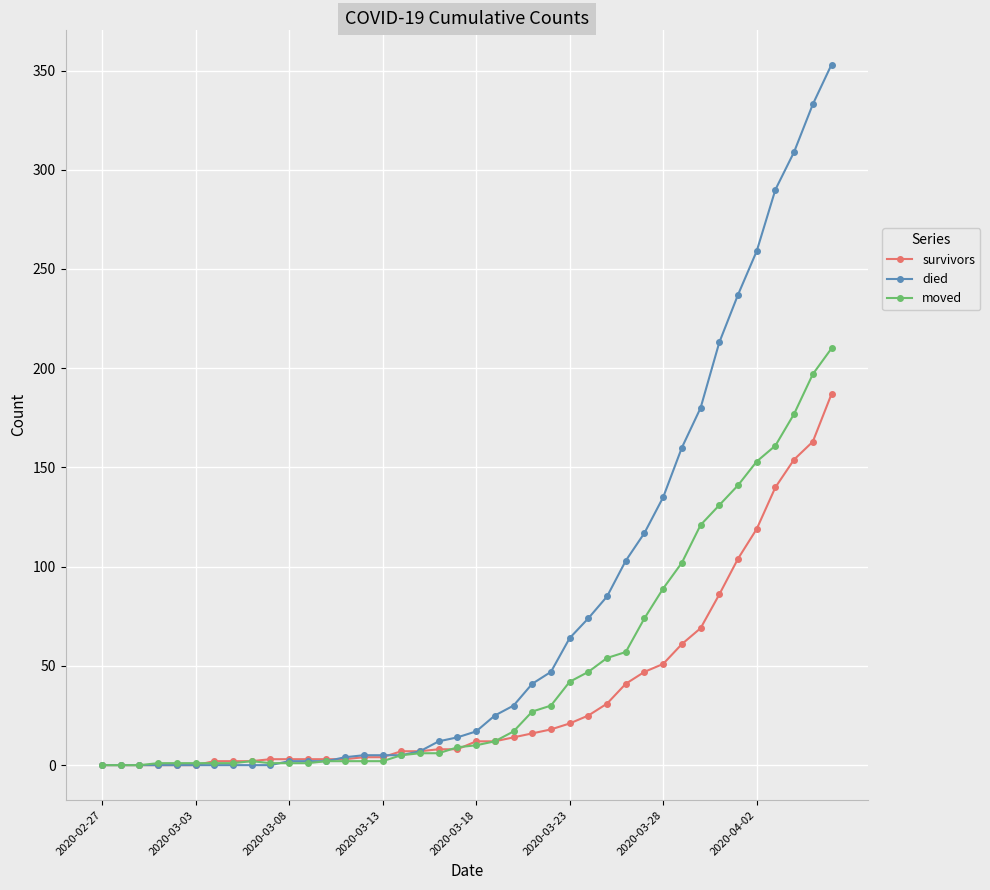

List the series in order of their peak value, highest first.

died, moved, survivors